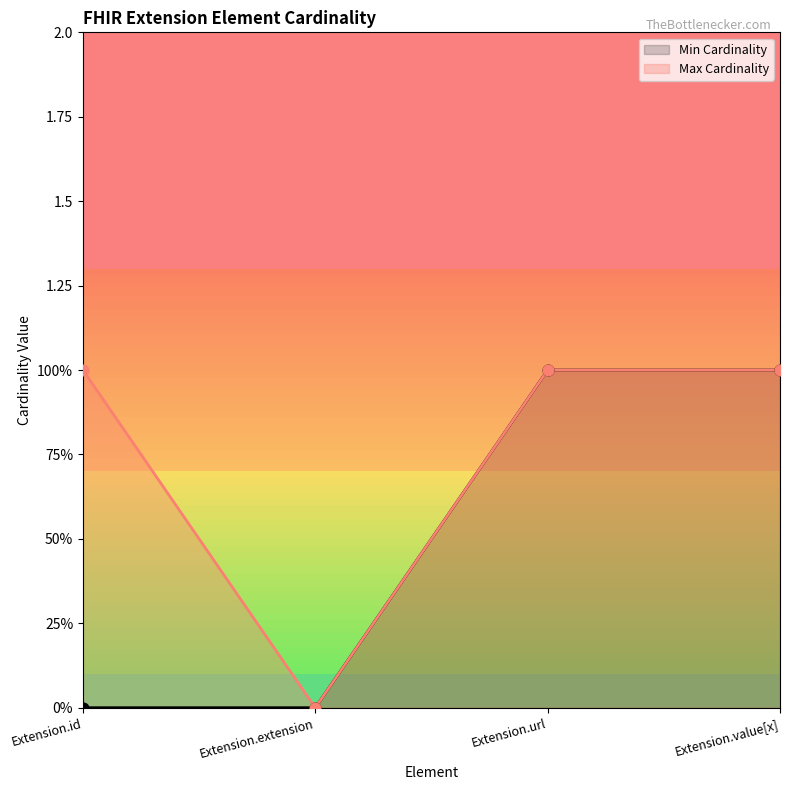

Which series has the largest Y range (max minus min)?

Min Cardinality